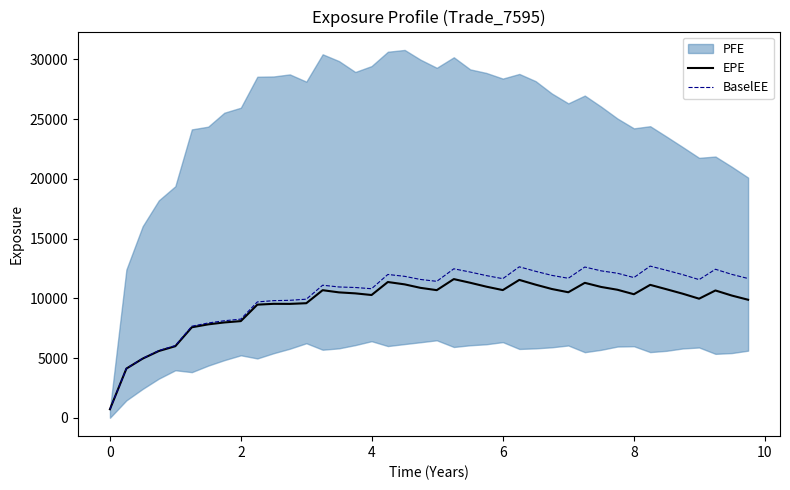

True or false: BaselEE has a value of 3695.0 at 33.

False